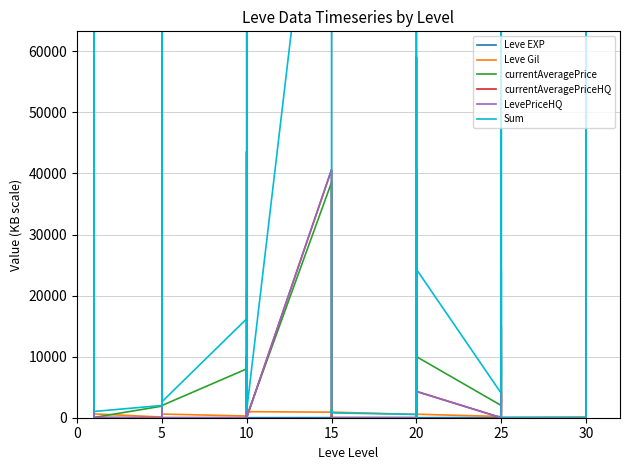

Which series has the largest range (max minus min)?

Sum